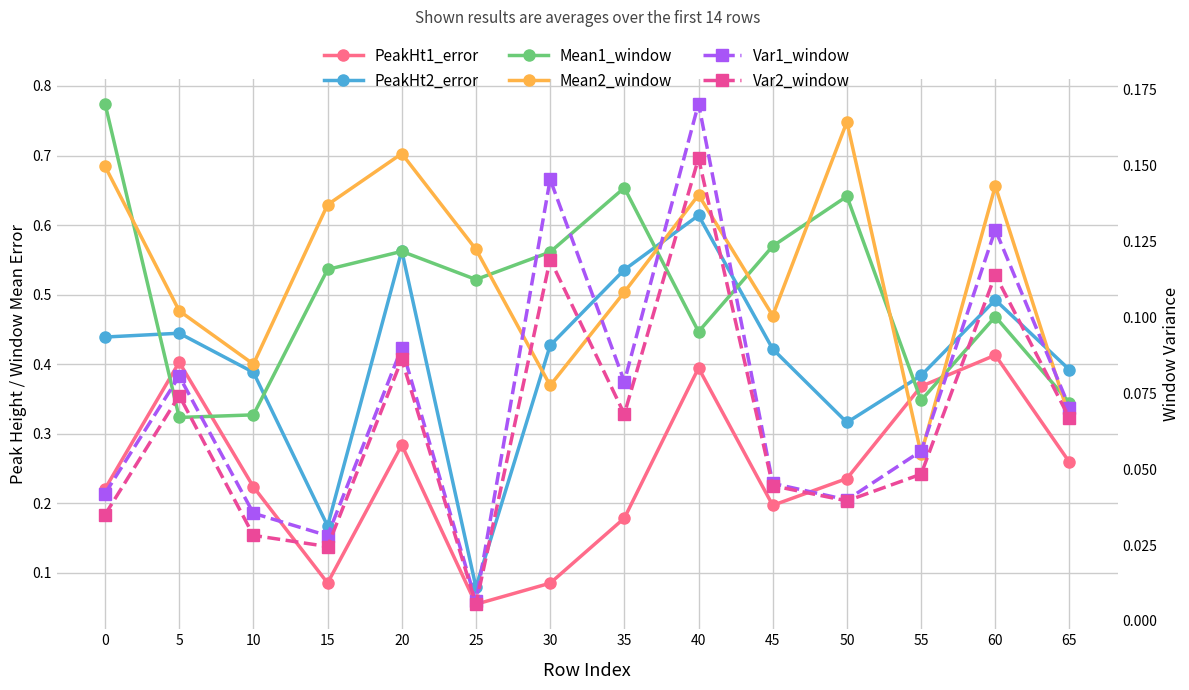

True or false: PeakHt2_error and PeakHt1_error cross at least once.

False